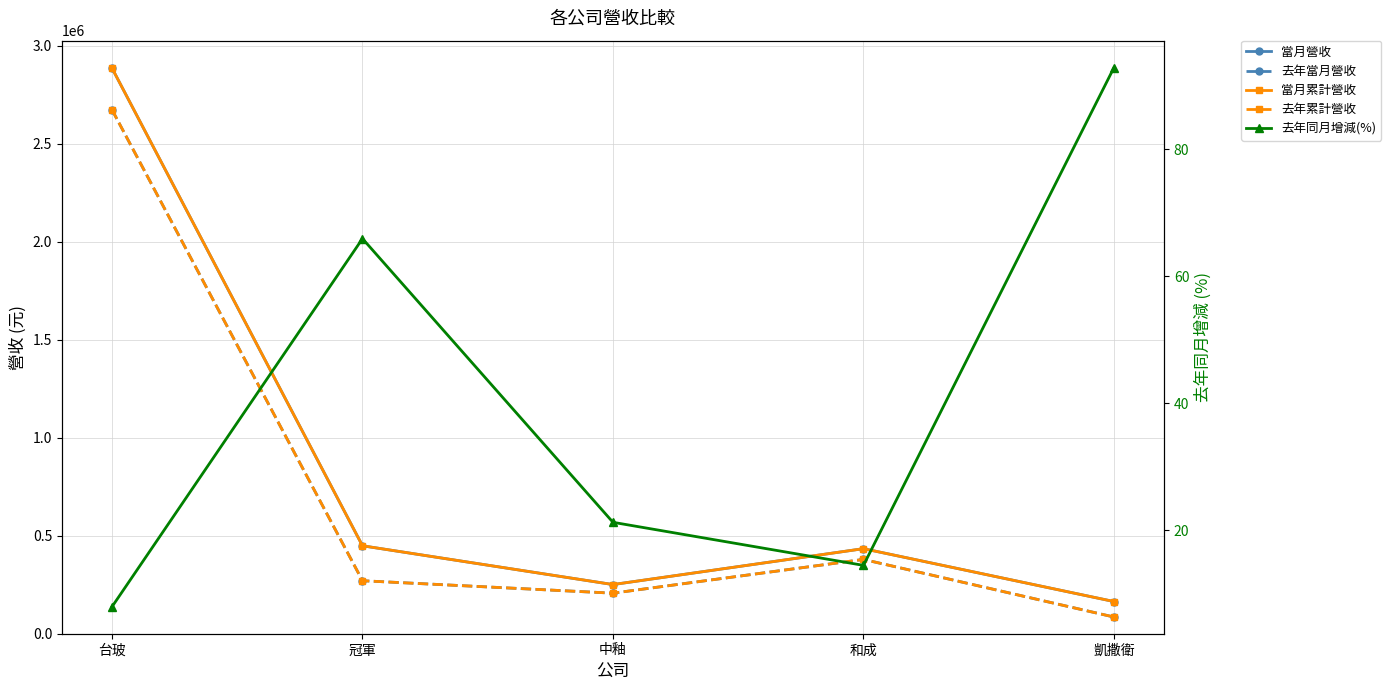

Reading left to right, list all the values displayed in this chart.

當月營收: 台玻=2885672.0	冠軍=448661.0	中釉=250818.0	和成=433973.0	凱撒衛=164227.0
去年當月營收: 台玻=2673126.0	冠軍=270399.0	中釉=206849.0	和成=379112.0	凱撒衛=85156.0
當月累計營收: 台玻=2885672.0	冠軍=448661.0	中釉=250818.0	和成=433973.0	凱撒衛=164227.0
去年累計營收: 台玻=2673126.0	冠軍=270399.0	中釉=206849.0	和成=379112.0	凱撒衛=85156.0
去年同月增減(%): 台玻=8.0	冠軍=65.9	中釉=21.2	和成=14.5	凱撒衛=92.8